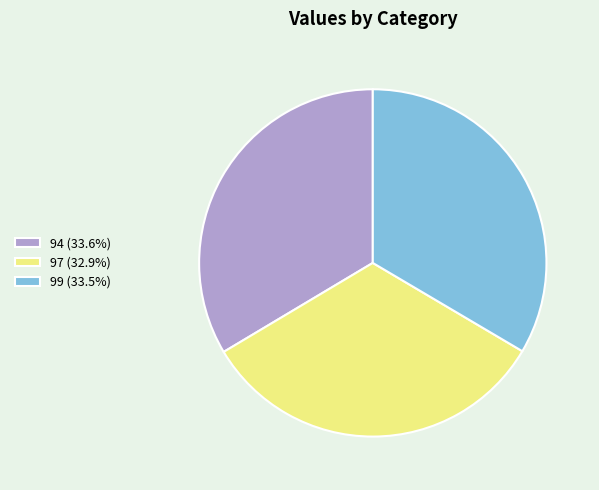

Is there any slice that represents more than half of the pie?

No